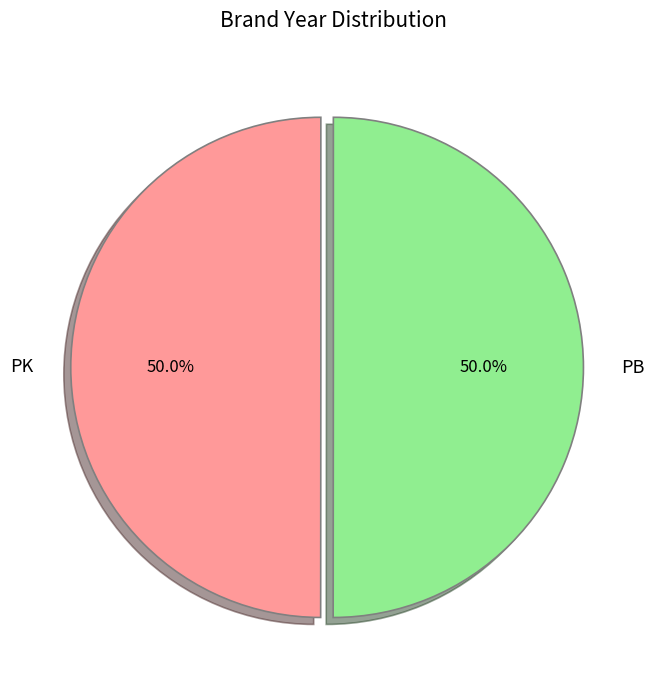

What percentage do PK and PB together represent?

100.0%